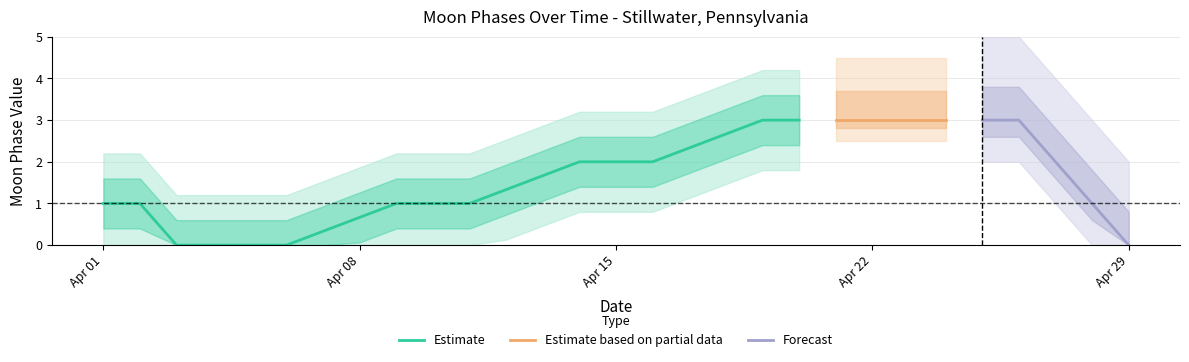

What is the maximum value for Estimate?

3.0